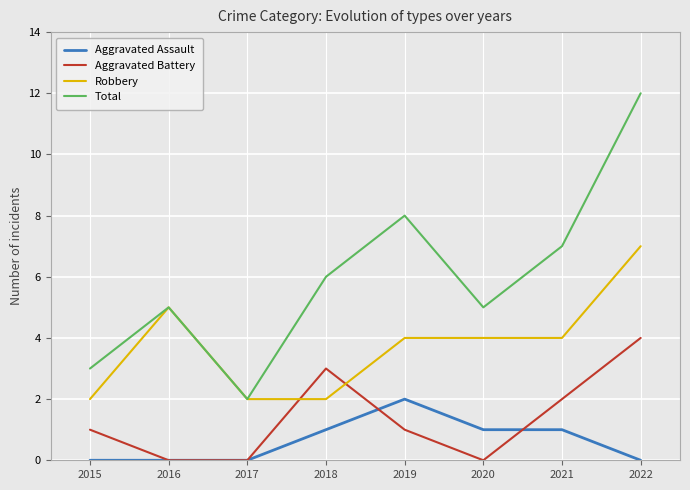

True or false: Total and Aggravated Assault cross at least once.

False